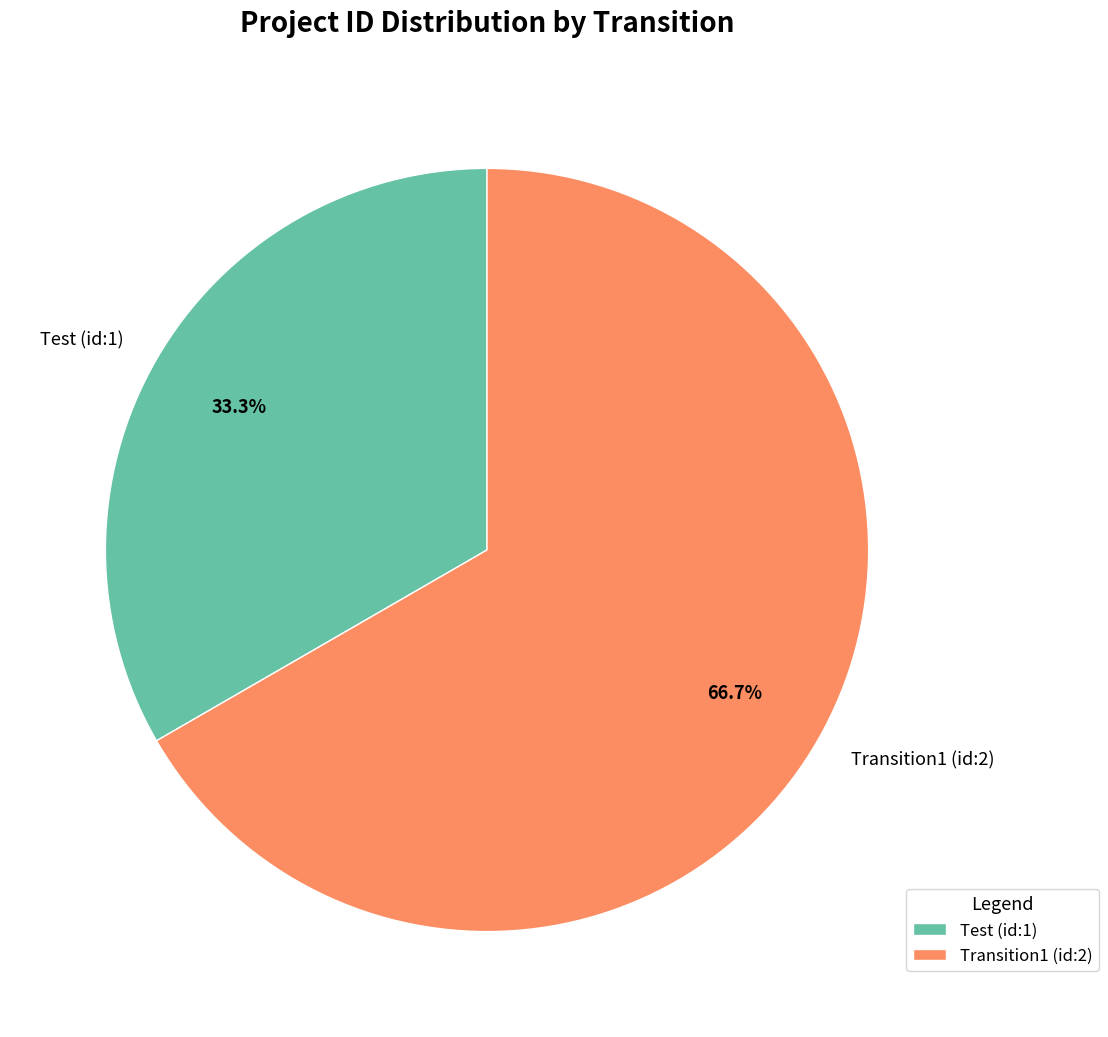

To the nearest percent, what is the difference between the largest and smallest slice percentages?

33%